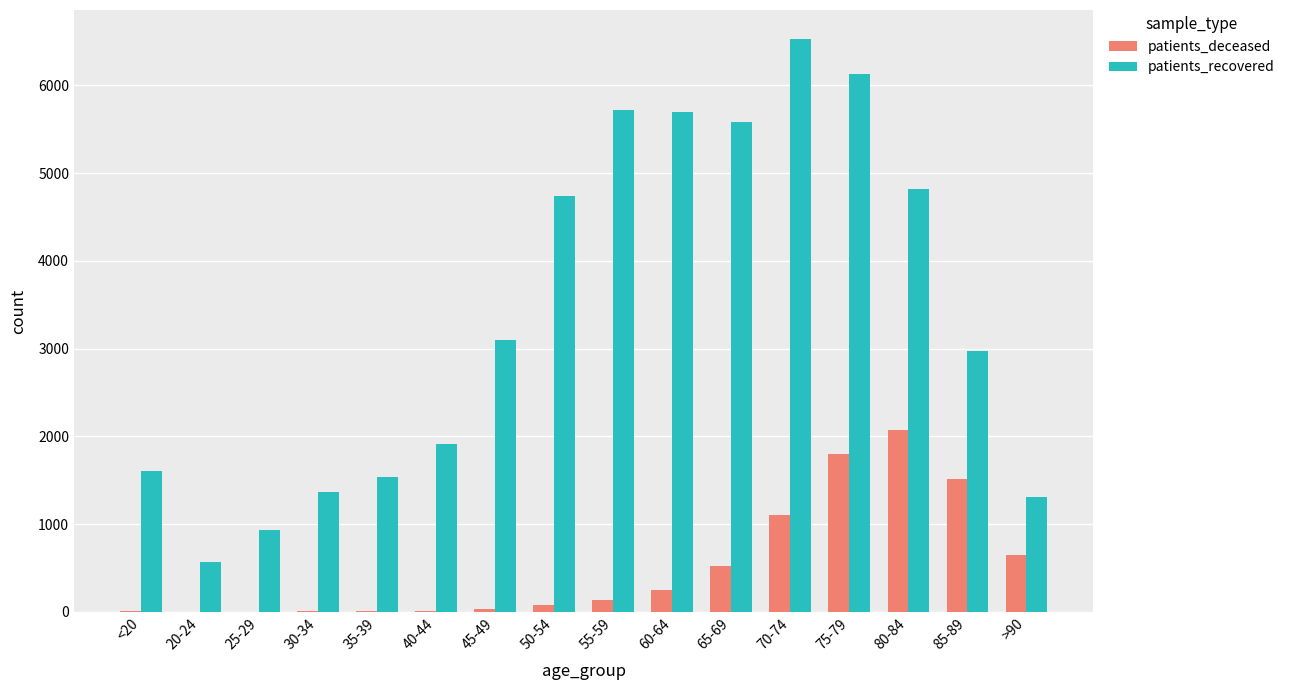

At which label does patients_recovered reach its peak?

70-74